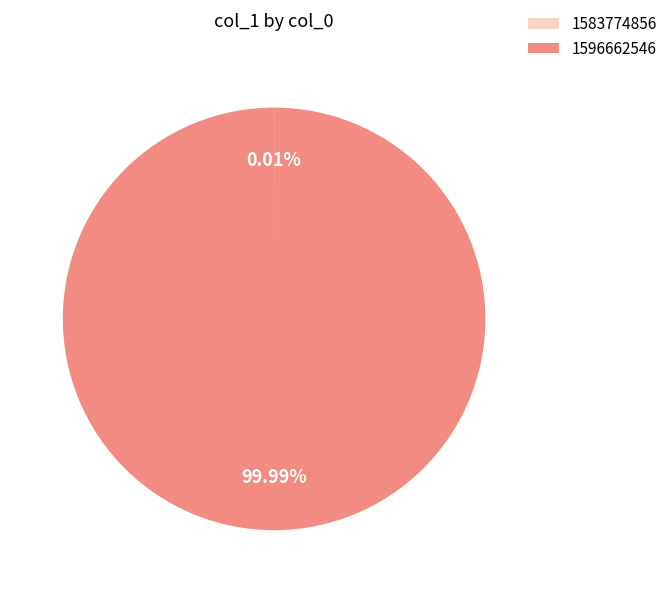

Is 1596662546 the majority of the pie?

Yes